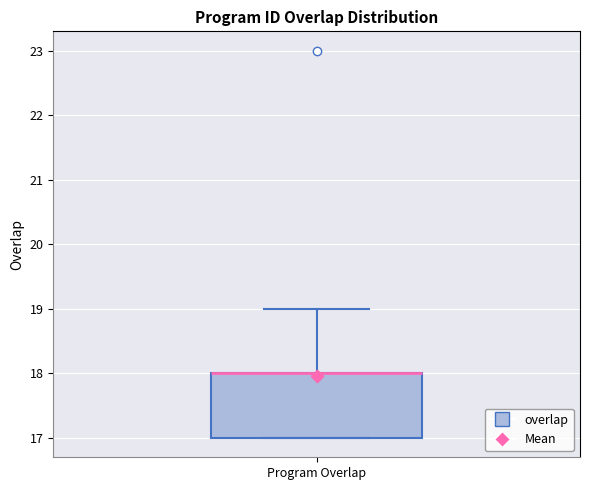

Read this box plot against the y-axis: the position of the median line, the range covered by the box, and the ends of both whiskers. The values are not printed on the chart, so give them approximately, as read against the axis.

median 18 (drawn on the box's upper edge), box 17 to 18, whiskers 17 to 19